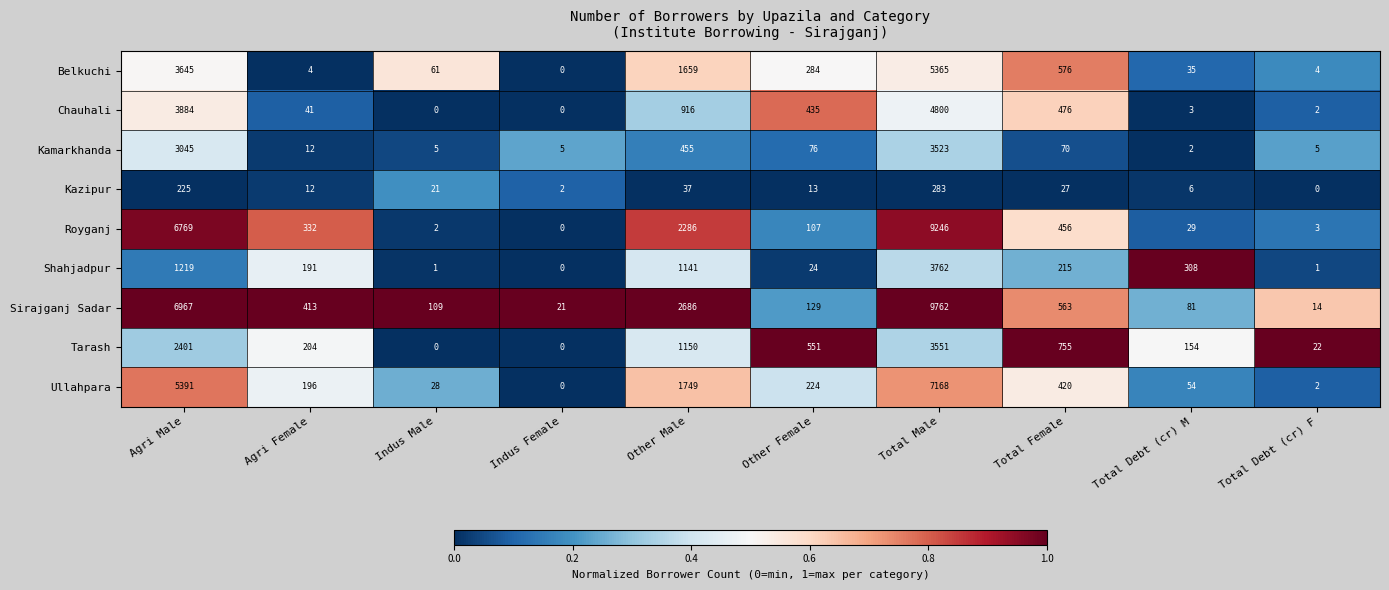

Is it true that Shahjadpur equals 128 at Agri Female?

False